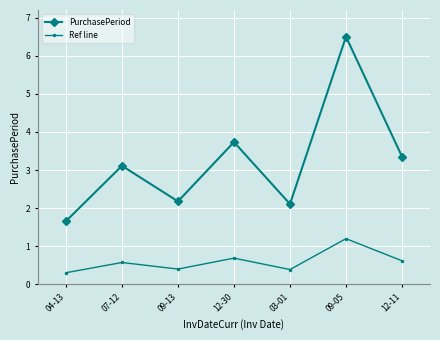

What is the value of the PurchasePeriod point at the 6th from the left?

6.5